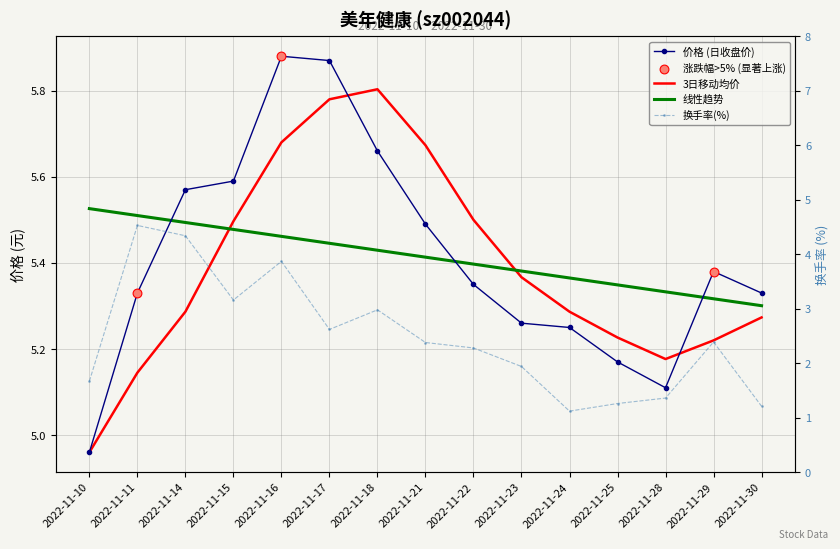

At how many categories does at least one series exceed 2?

15